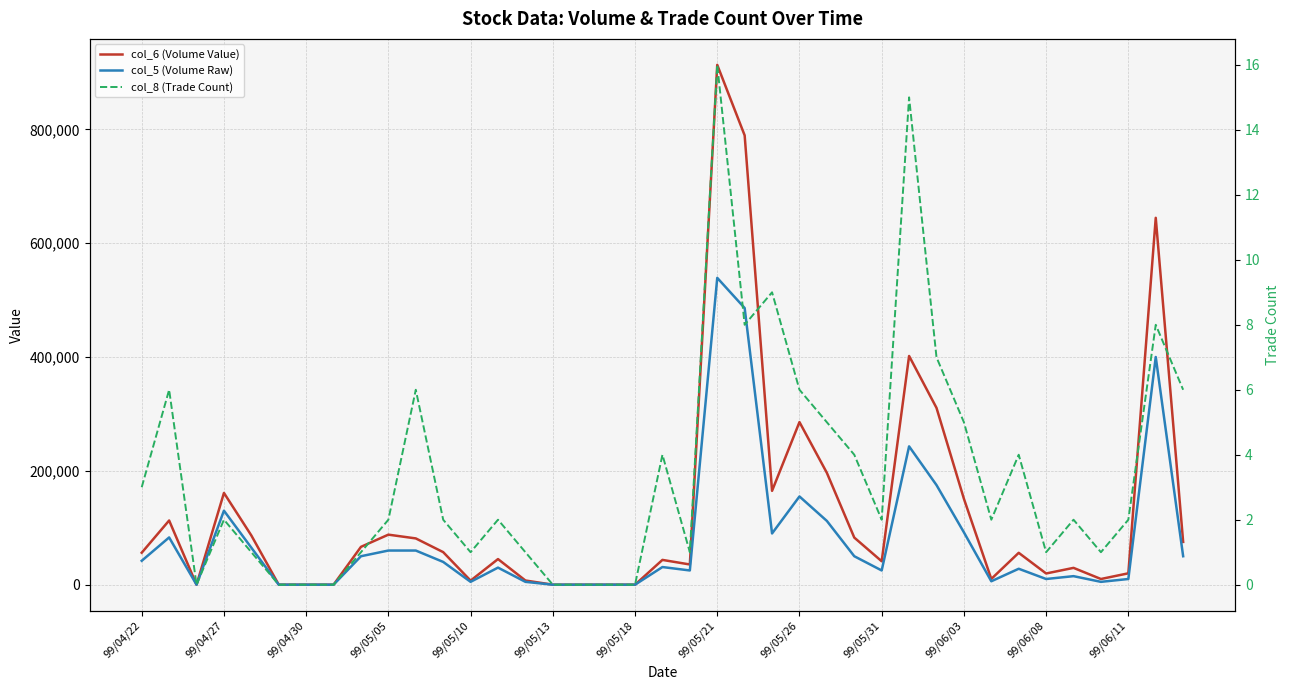

At 38, list the series in order from smallest to largest.

col_8 (Trade Count), col_5 (Volume Raw), col_6 (Volume Value)